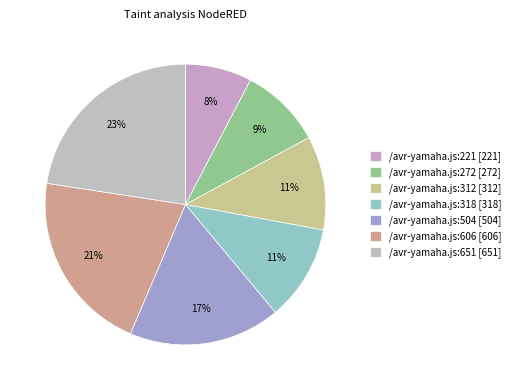

Count the number of slices in the pie.

7